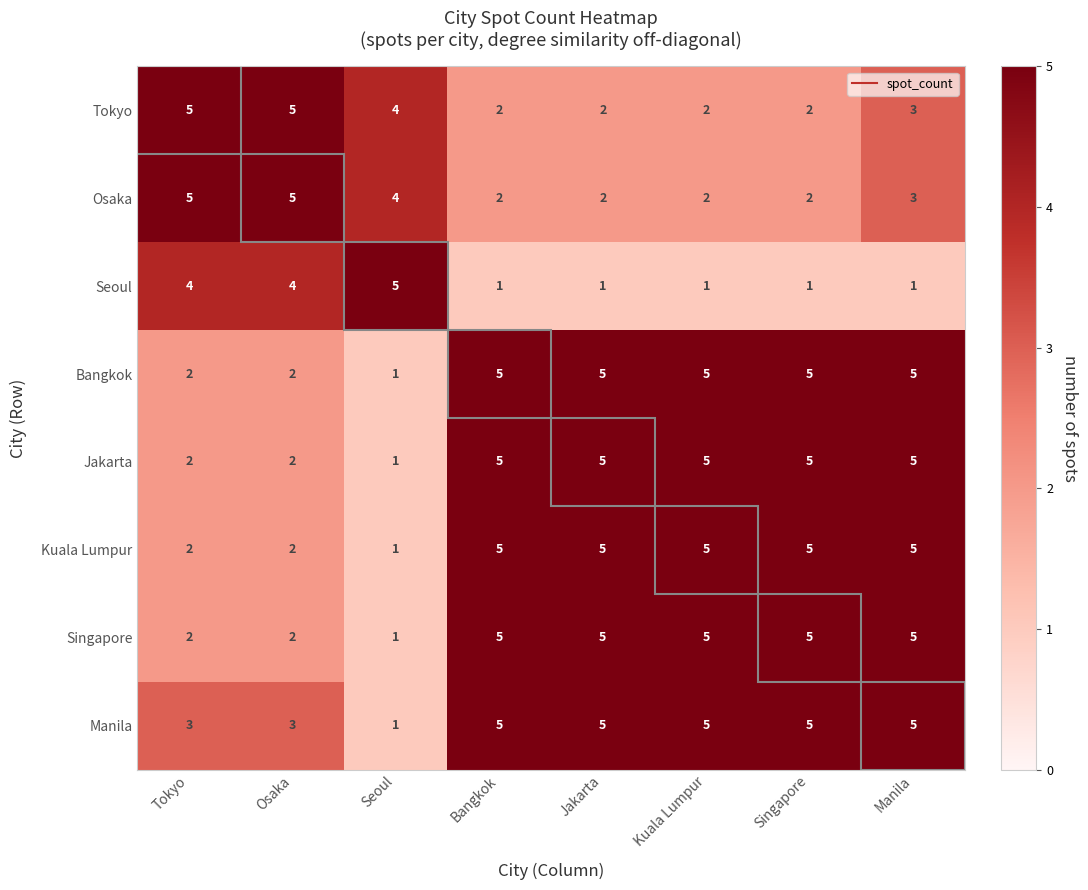

What is the difference between the highest and lowest values at Singapore?

4